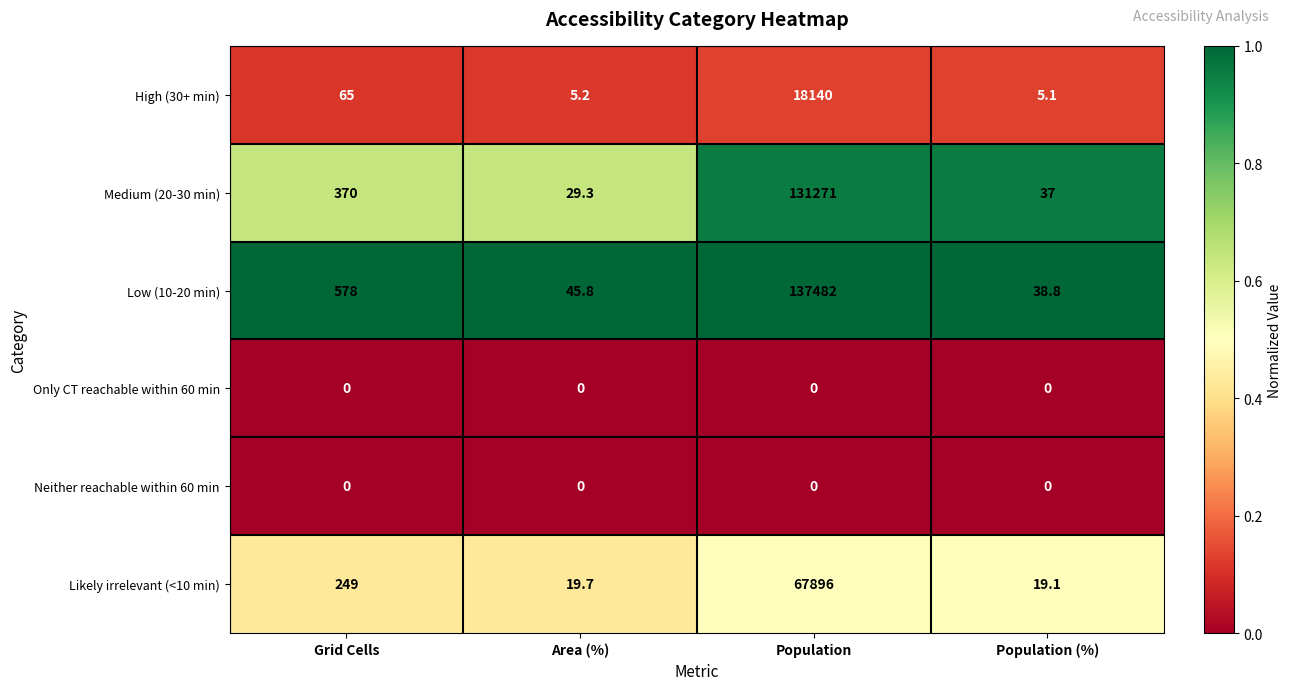

Reading left to right, list all the values displayed in this chart.

High (30+ min): 65.0	5.2	18140.0	5.1
Medium (20-30 min): 370.0	29.3	131271.0	37.0
Low (10-20 min): 578.0	45.8	137482.0	38.8
Only CT reachable within 60 min: 0.0	0.0	0.0	0.0
Neither reachable within 60 min: 0.0	0.0	0.0	0.0
Likely irrelevant (<10 min): 249.0	19.7	67896.0	19.1